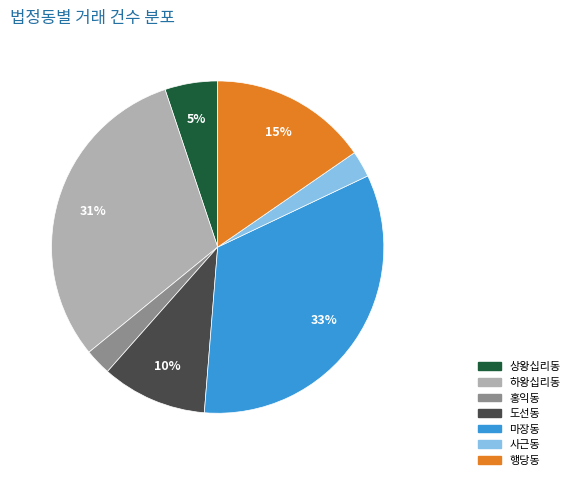

Does 홍익동 account for over 50% of the chart?

No